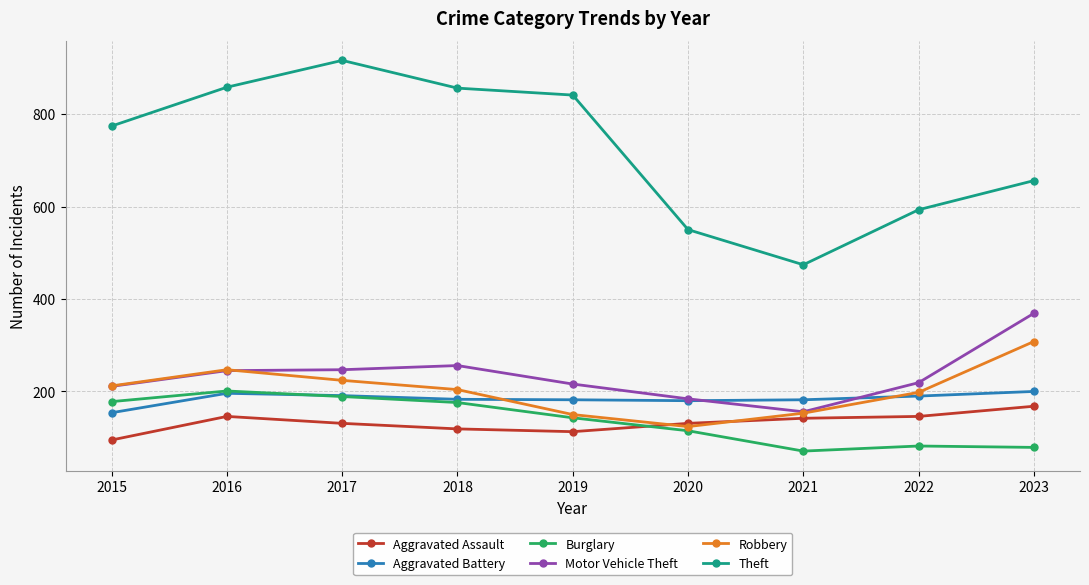

What is the minimum value shown in the chart?

71